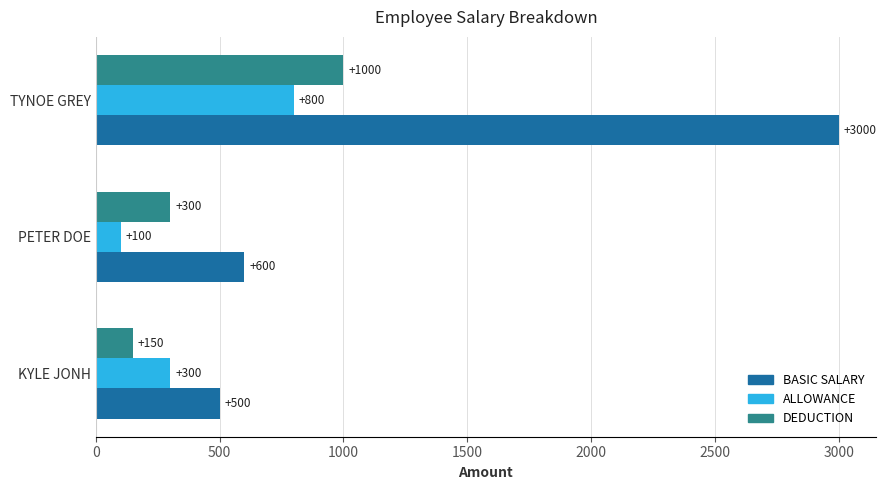

At which label is BASIC SALARY closest to 1750?

PETER DOE